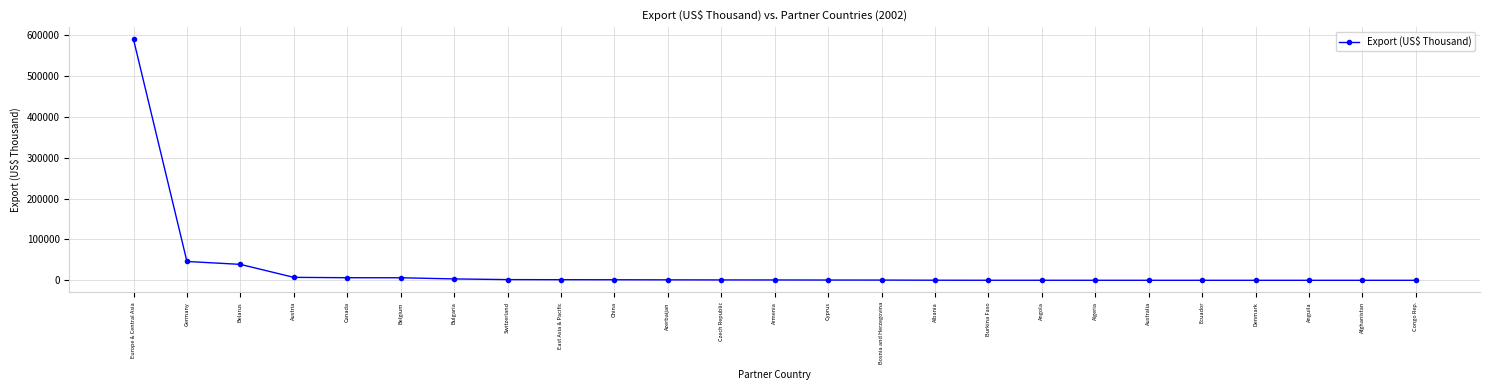

What position from the right is Anguila?

3